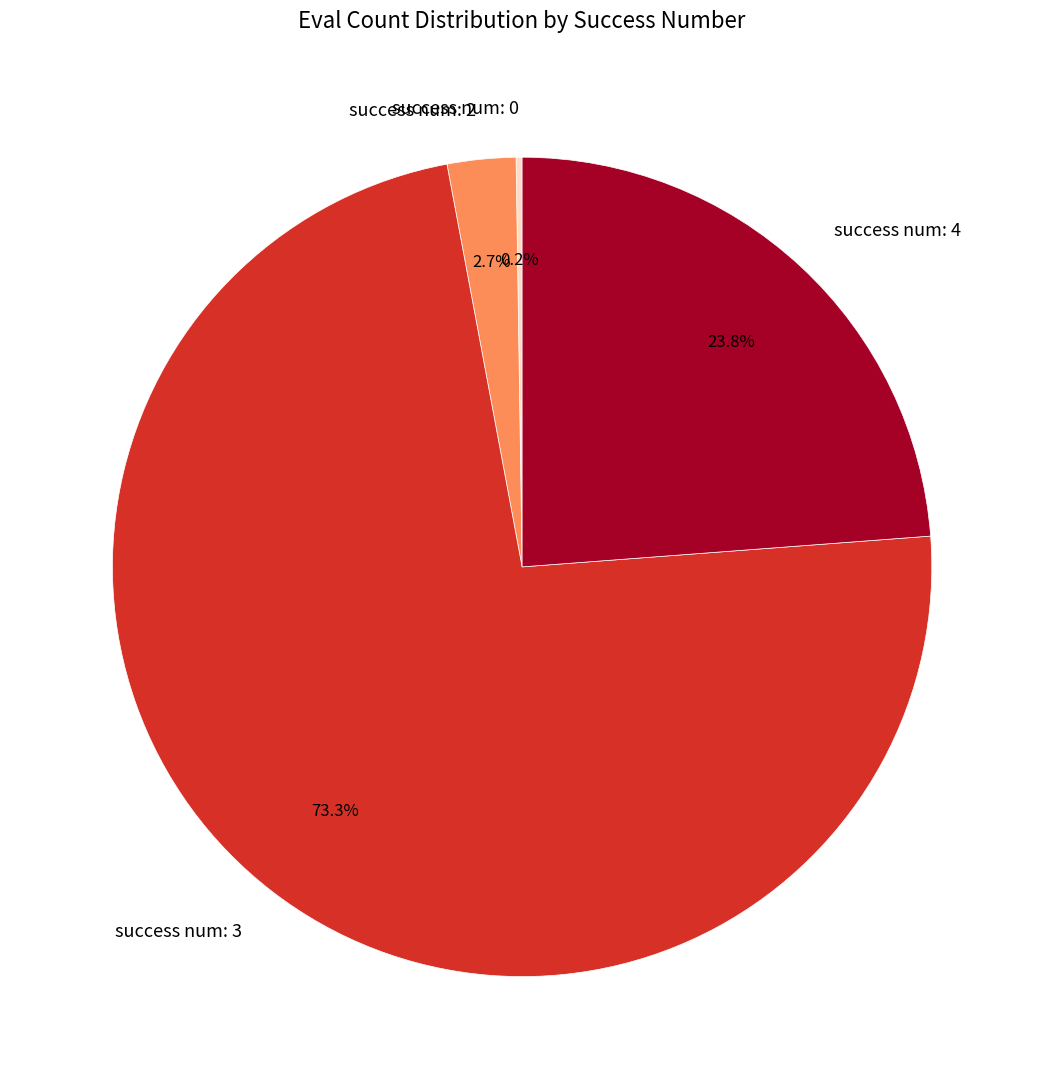

Which has a higher value, success num: 3 or success num: 2?

success num: 3